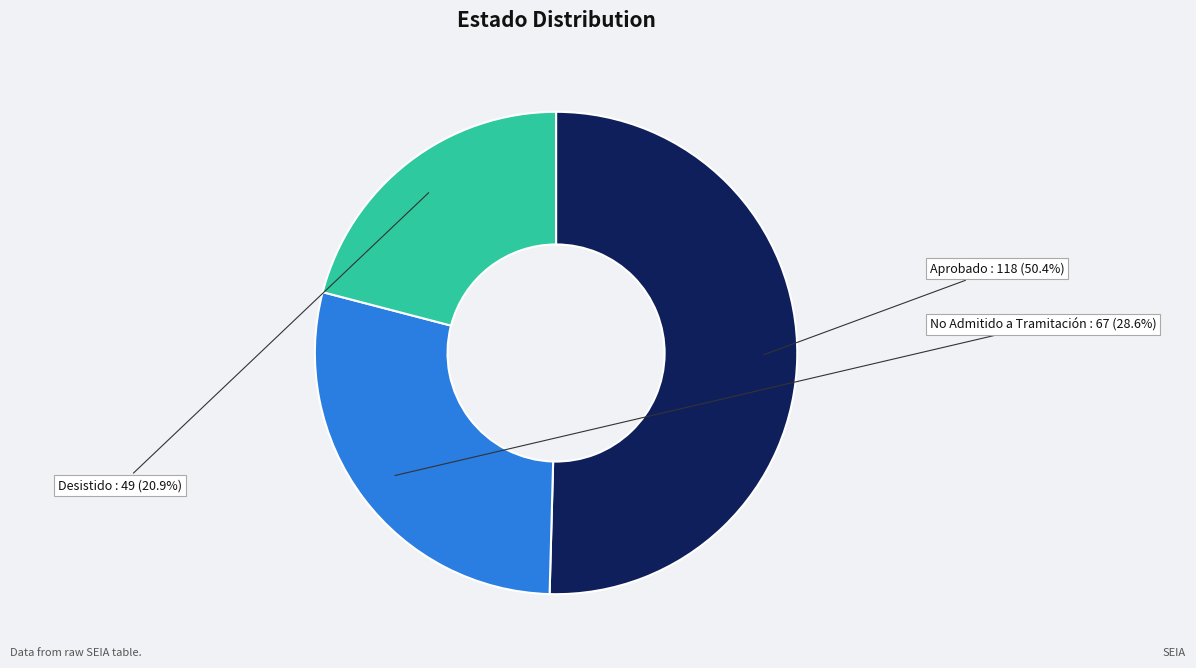

Is it true that Desistido is 12% of the pie?

False